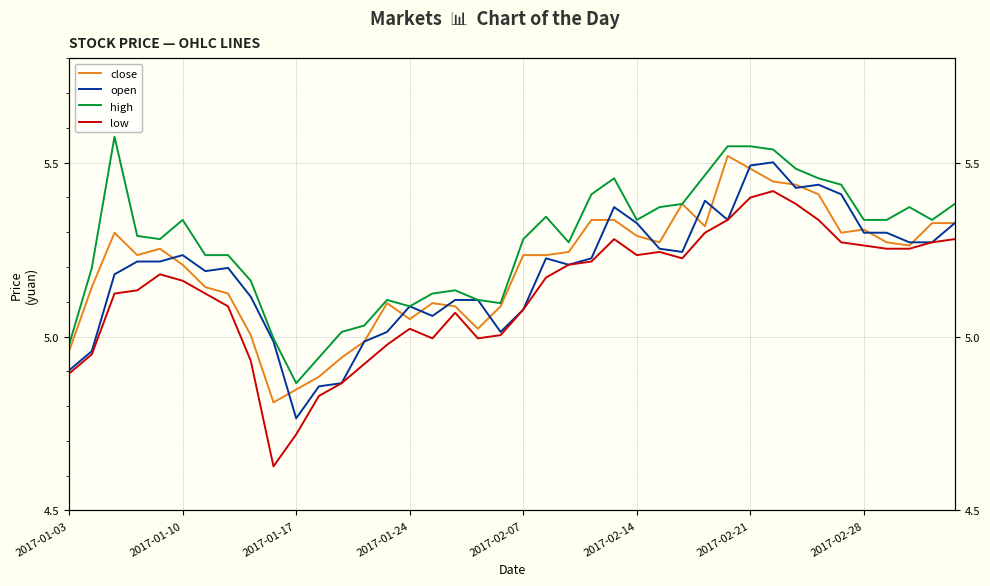

True or false: high and close intersect in this chart.

False